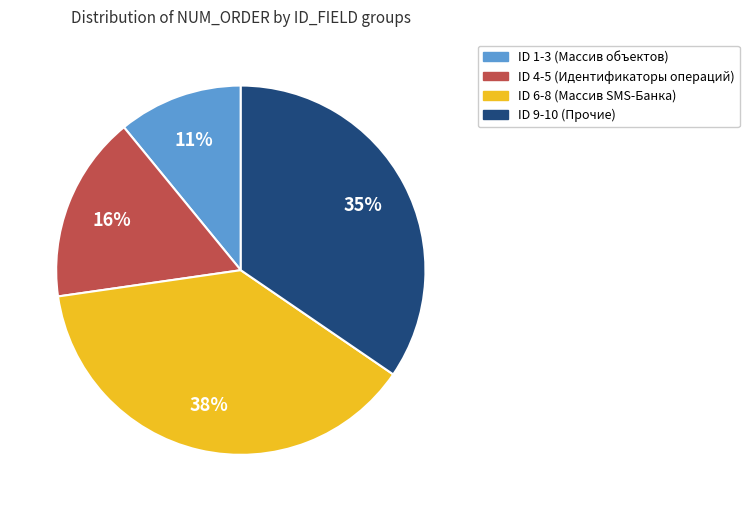

To the nearest percent, what is the difference between the largest and smallest slice percentages?

27%